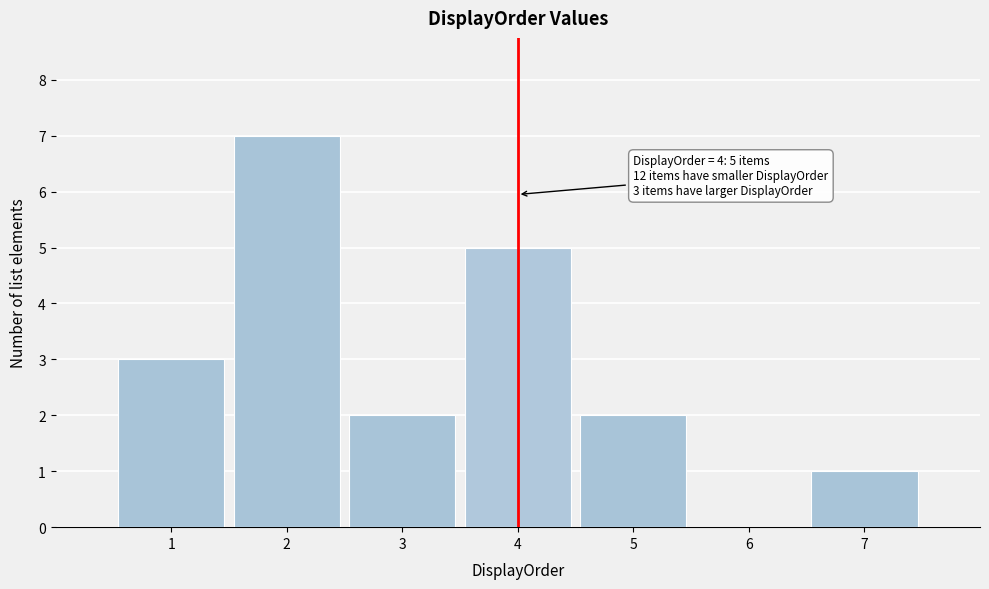

Reading left to right, list all the values displayed in this chart.

1=3	2=7	3=2	4=5	5=2	6=0	7=1